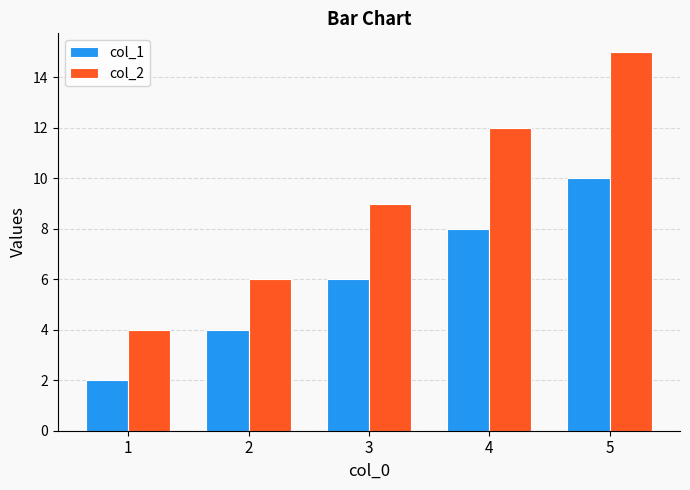

Is the value of col_1 at 3 greater than the value of col_2 at 4?

No